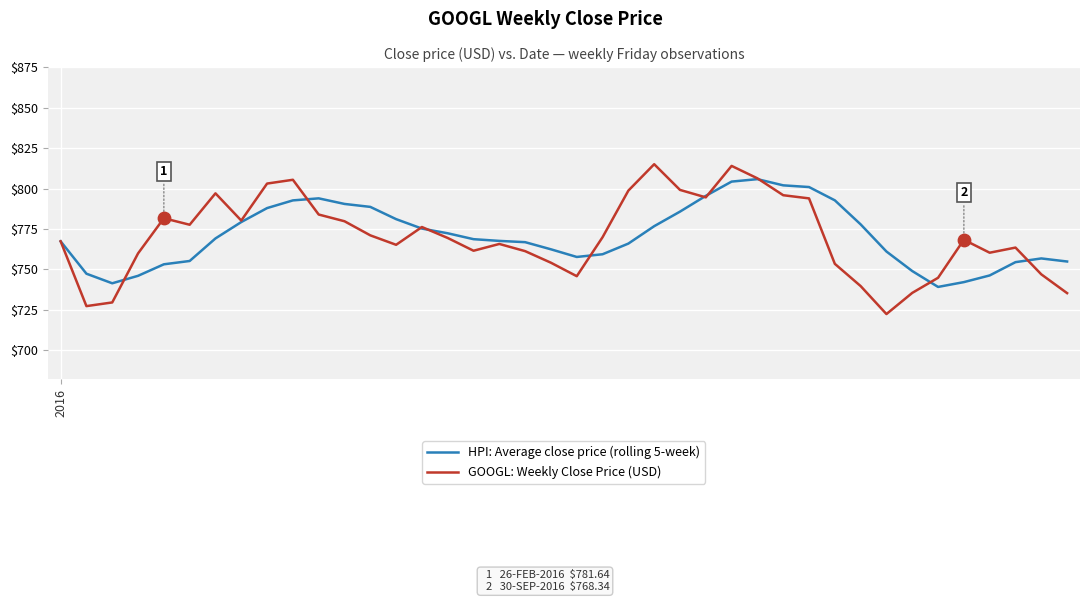

Which series has the largest range (max minus min)?

GOOGL: Weekly Close Price (USD)